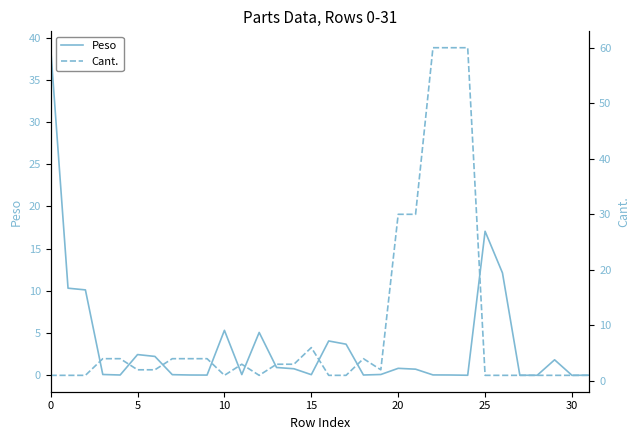

The Cant. series shows 3.0 at 14. True or false?

True